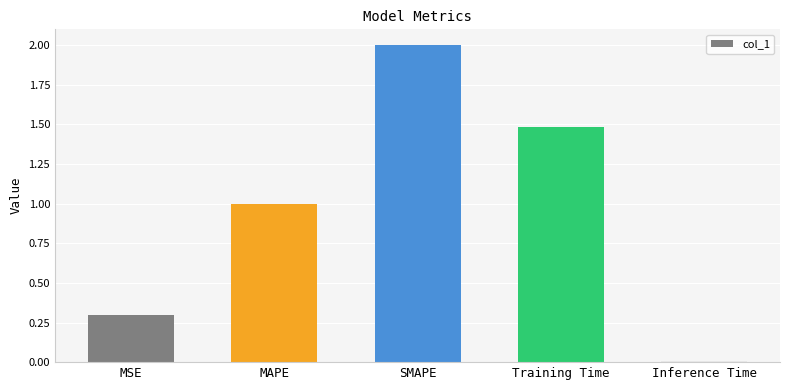

What is the label of the 1st bar from the right?

Inference Time